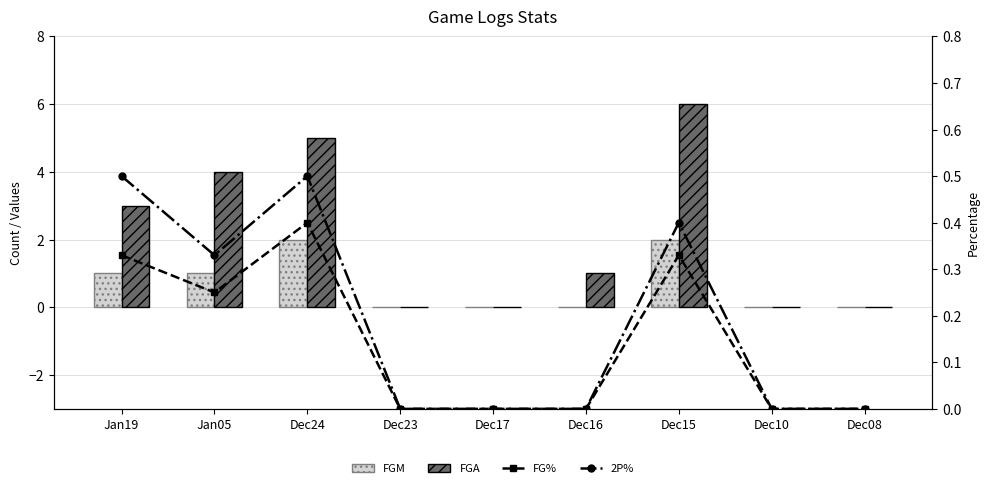

Count the number of data series in this chart.

4